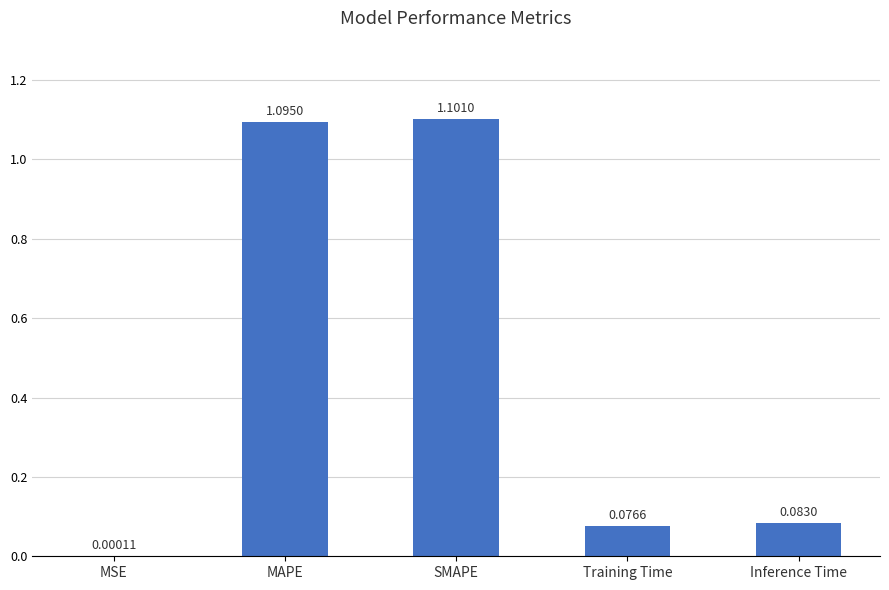

Which has a higher value, Training Time or Inference Time?

Inference Time